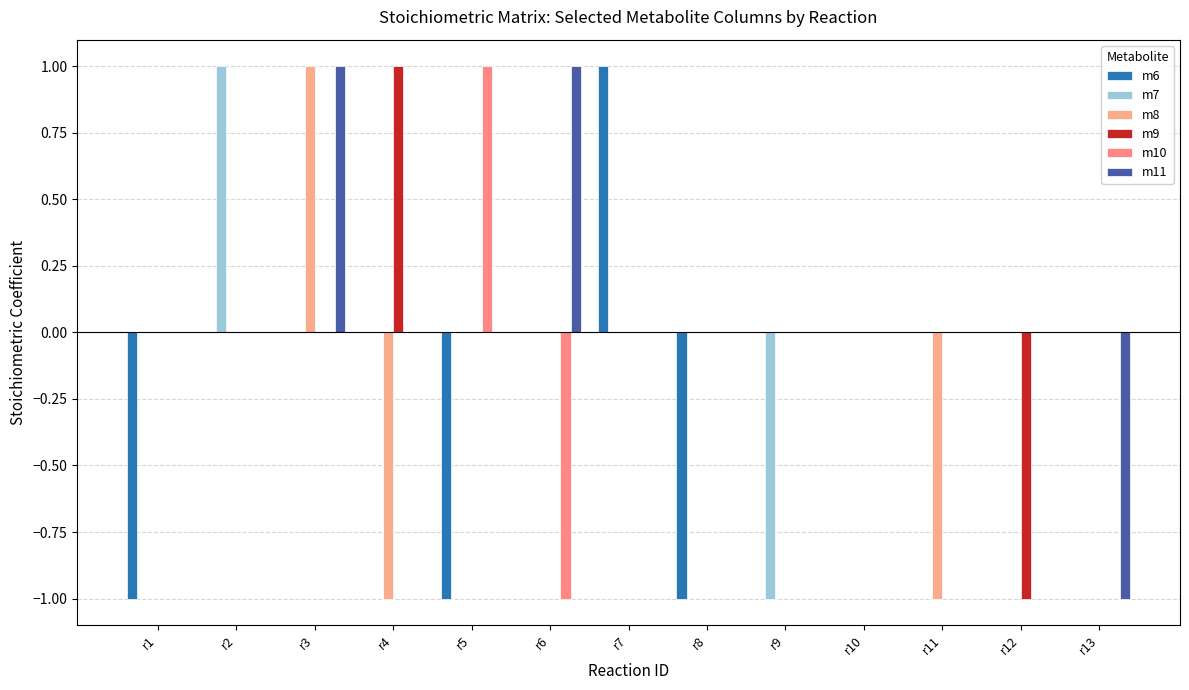

Reading right to left, list all the values displayed in this chart.

m6: 0	0	0	0	0	-1	1	0	-1	0	0	0	-1
m7: 0	0	0	0	-1	0	0	0	0	0	0	1	0
m8: 0	0	-1	0	0	0	0	0	0	-1	1	0	0
m9: 0	-1	0	0	0	0	0	0	0	1	0	0	0
m10: 0	0	0	0	0	0	0	-1	1	0	0	0	0
m11: -1	0	0	0	0	0	0	1	0	0	1	0	0